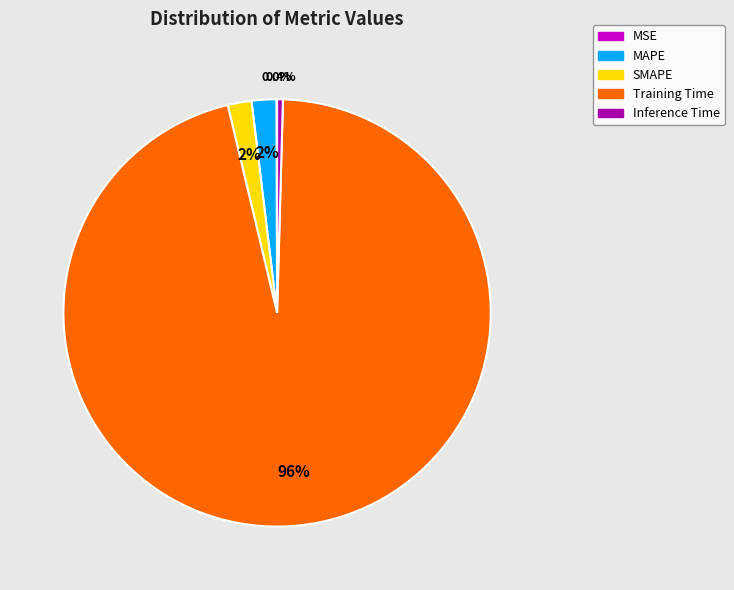

Is there any slice that represents more than half of the pie?

Yes